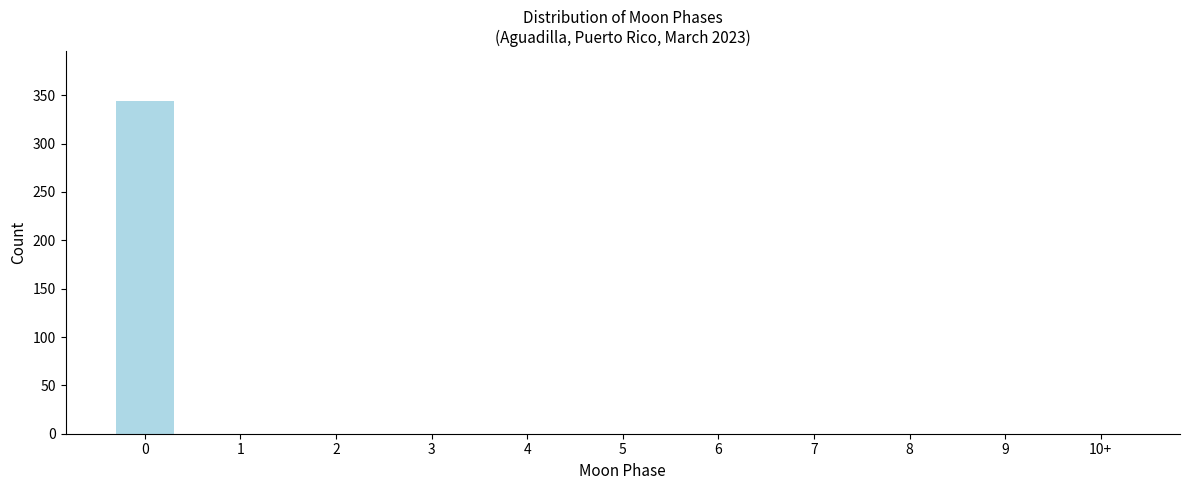

Reading right to left, what are all the values shown in this chart?

10+=0	9=0	8=0	7=0	6=0	5=0	4=0	3=0	2=0	1=0	0=344